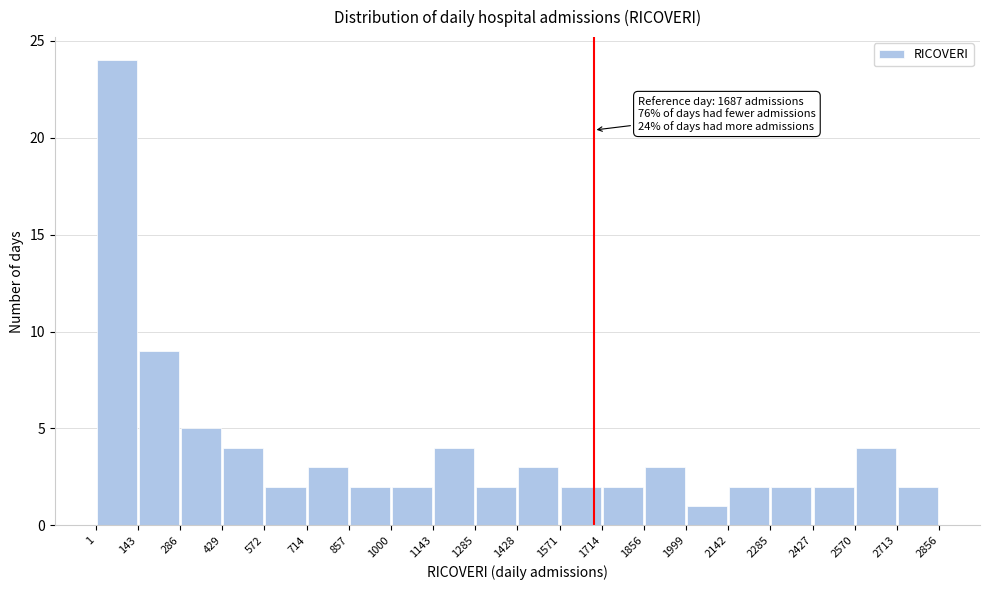

Over which range of the x-axis is the bar tallest?

1 to 143